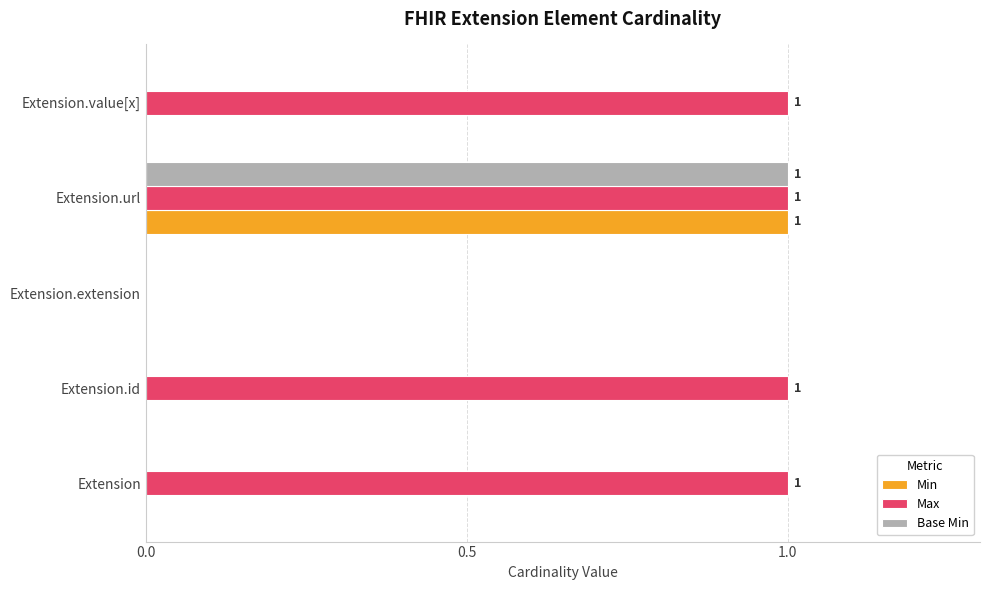

Which series has the largest total across all categories?

Max